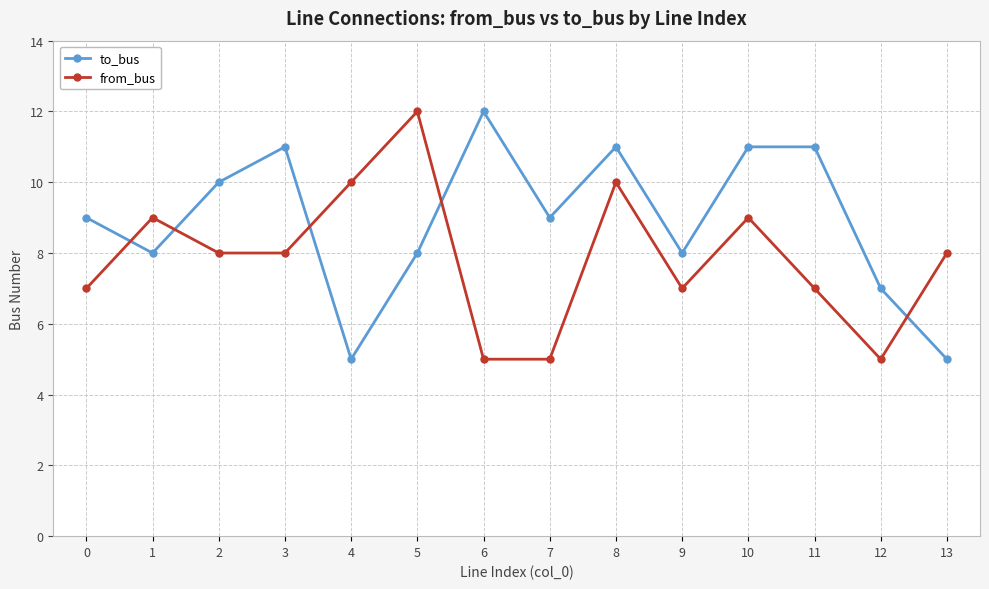

In from_bus, how many points are higher than both neighbors (excluding endpoints)?

4